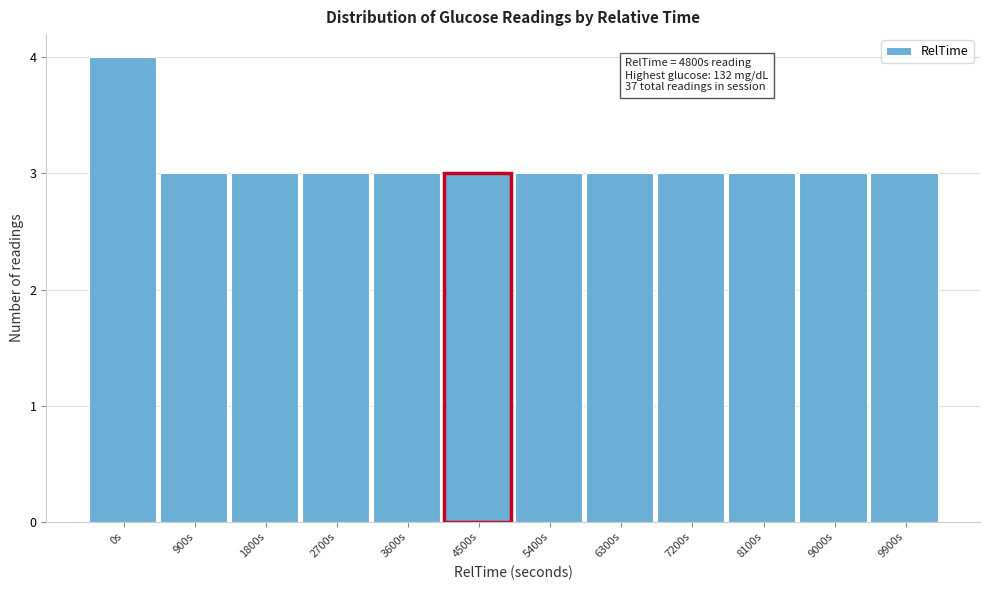

Reading left to right, list all the values displayed in this chart.

4	3	3	3	3	3	3	3	3	3	3	3